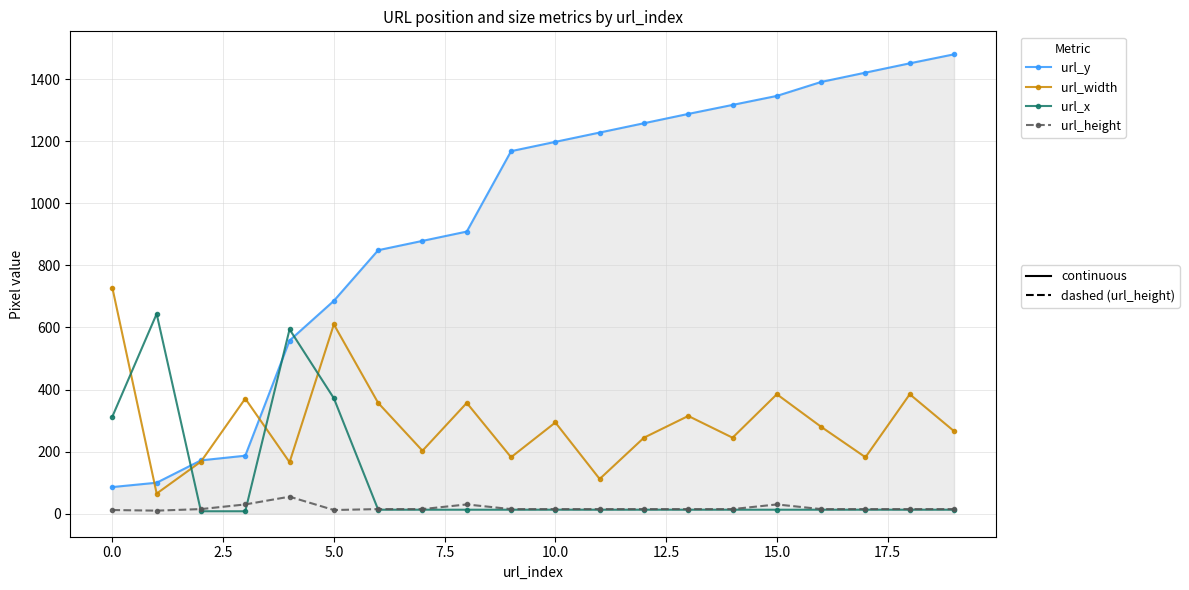

What is the maximum value shown in the chart?

1480